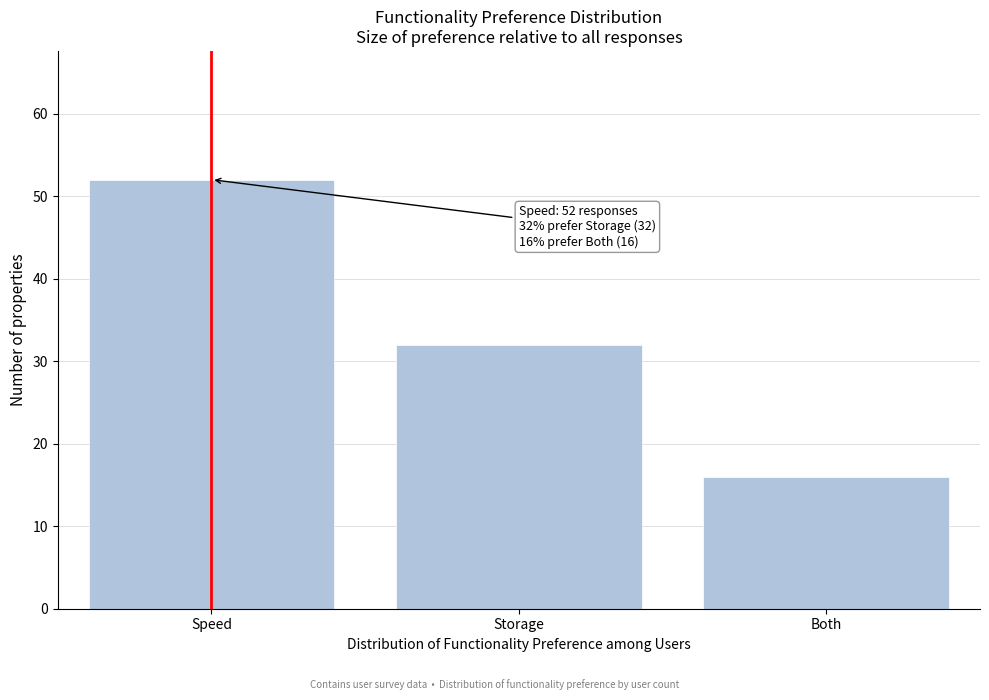

Reading right to left, transcribe all the data shown in this chart.

Both=16	Storage=32	Speed=52